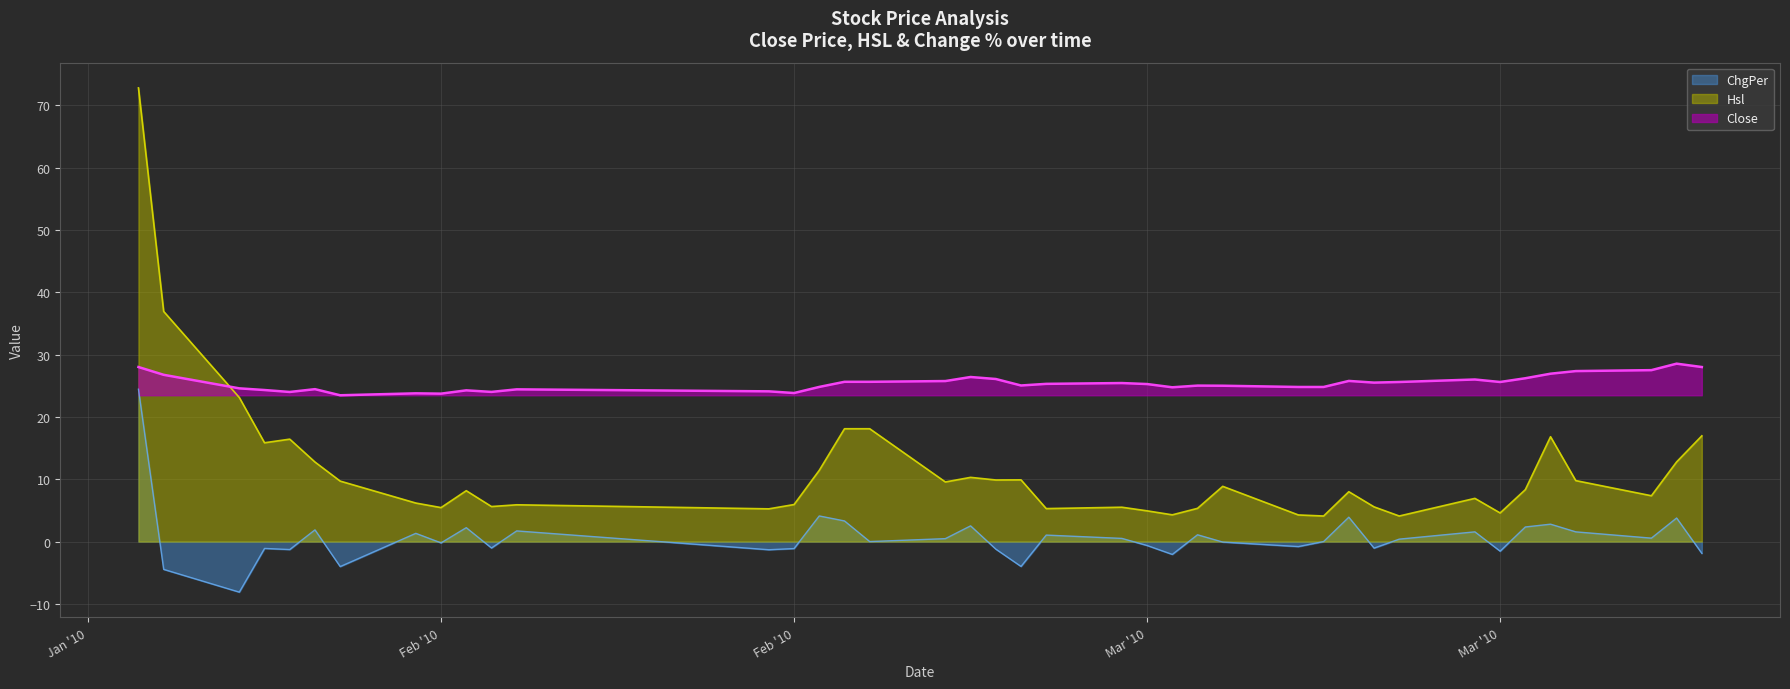

What are all the series names shown in the legend?

ChgPer, Hsl, Close